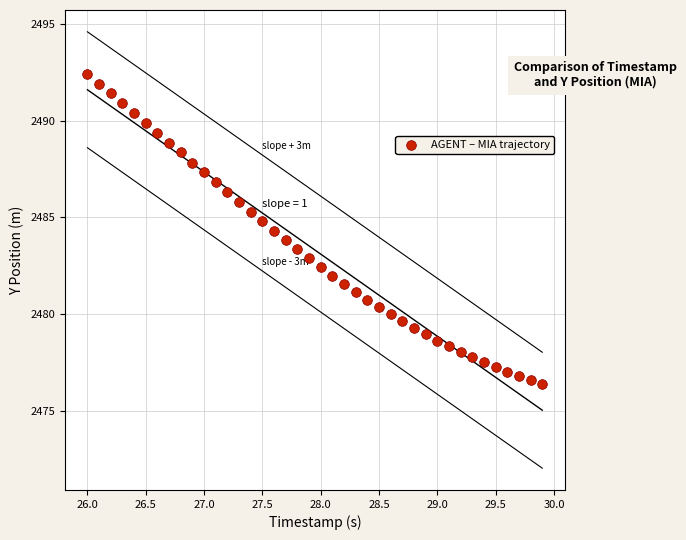

What is the range of X values (max minus min)?

3.9